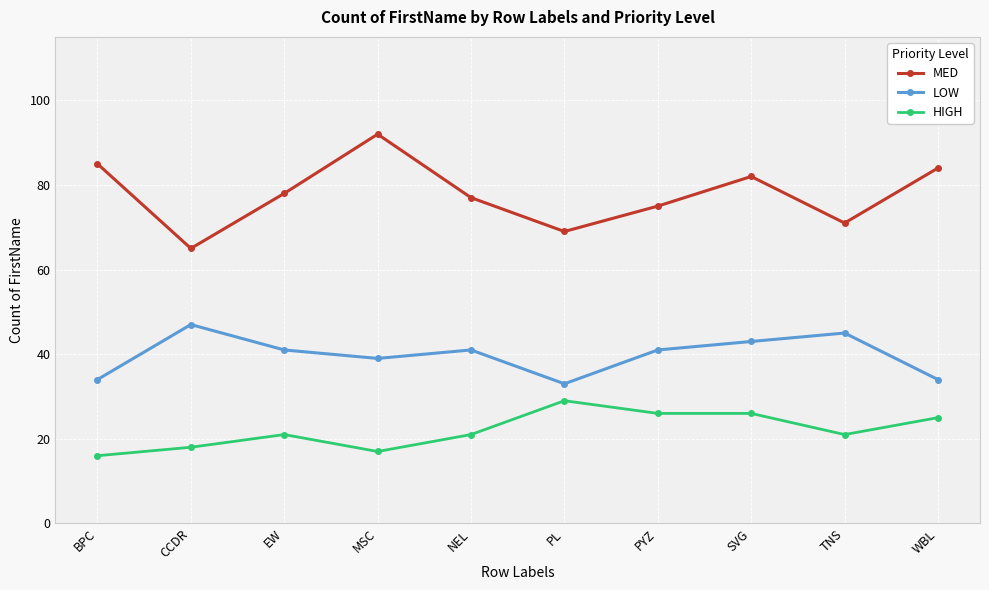

True or false: HIGH has more than 1 points higher than both neighbors.

True